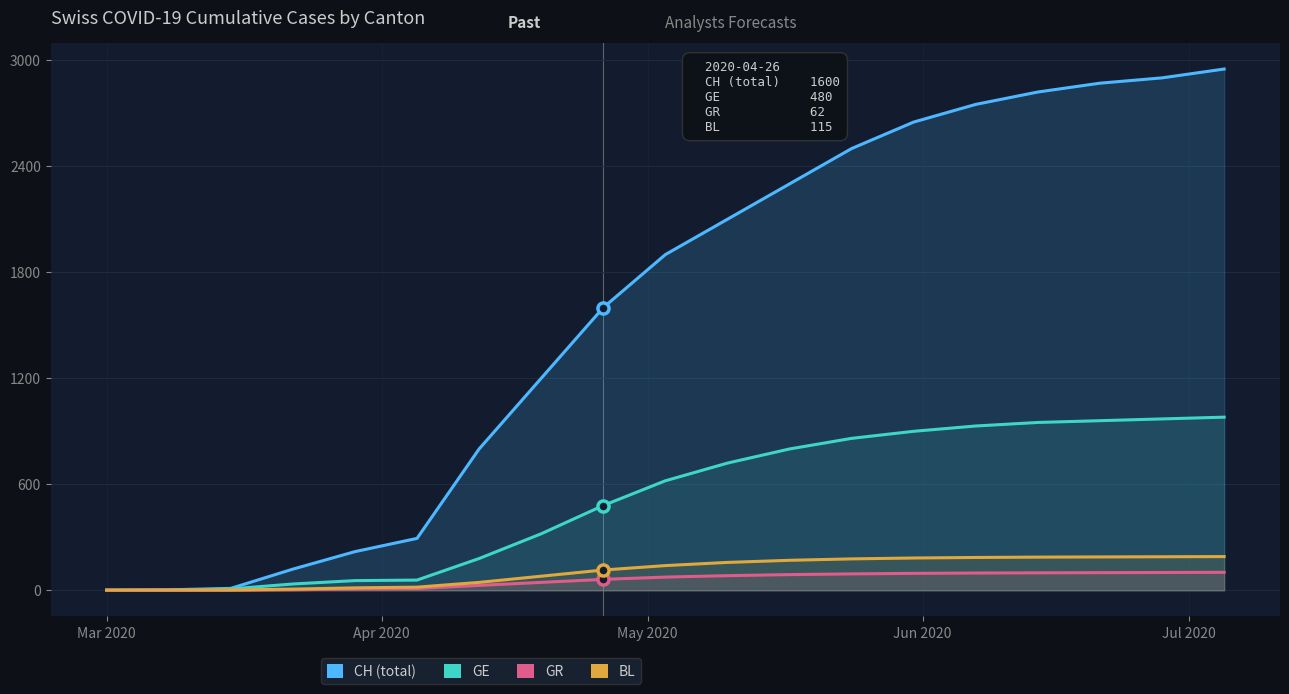

Which series ends up on top after the final intersection of BL and GE?

GE